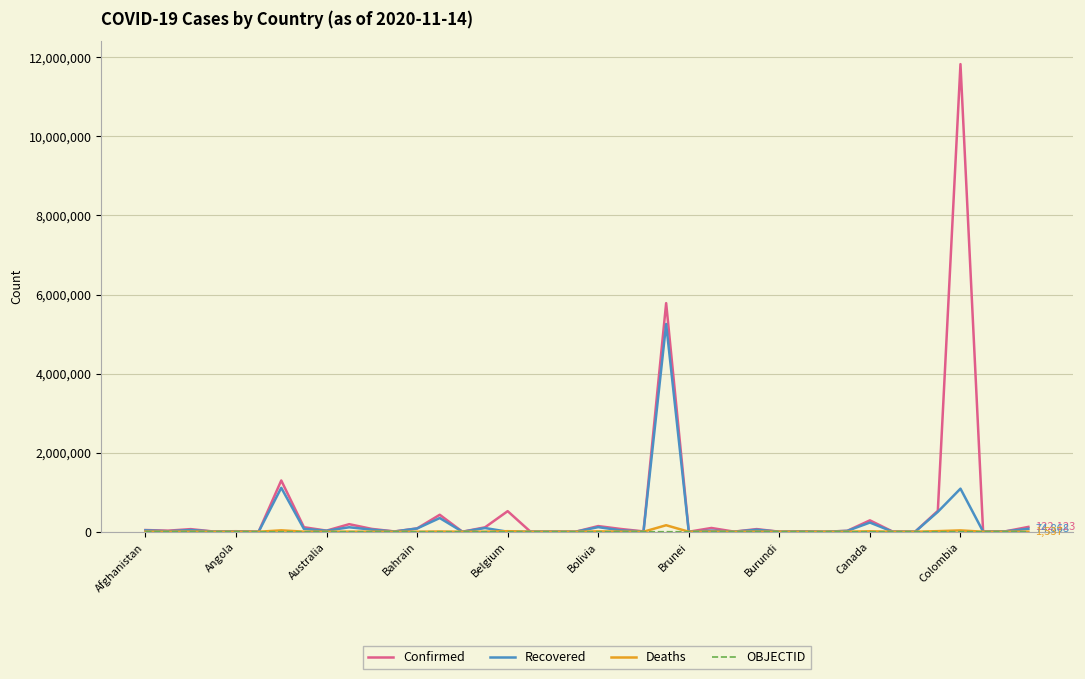

What is the greatest value displayed?

11826972